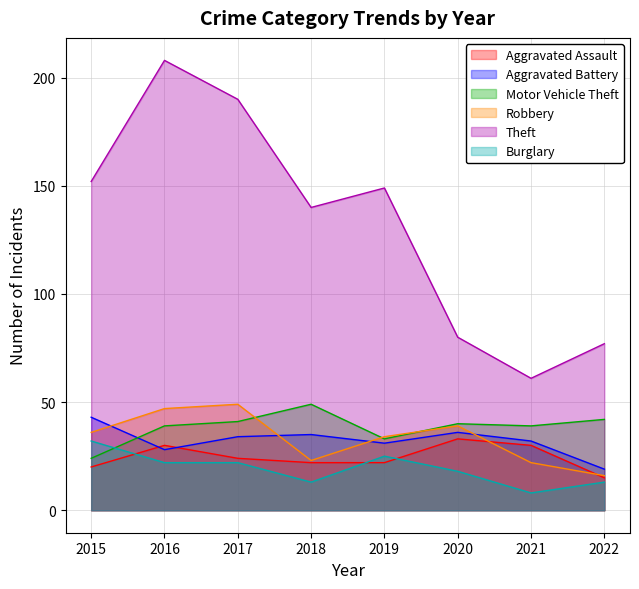

What is the difference between the maximum and minimum values in the Burglary series?

24